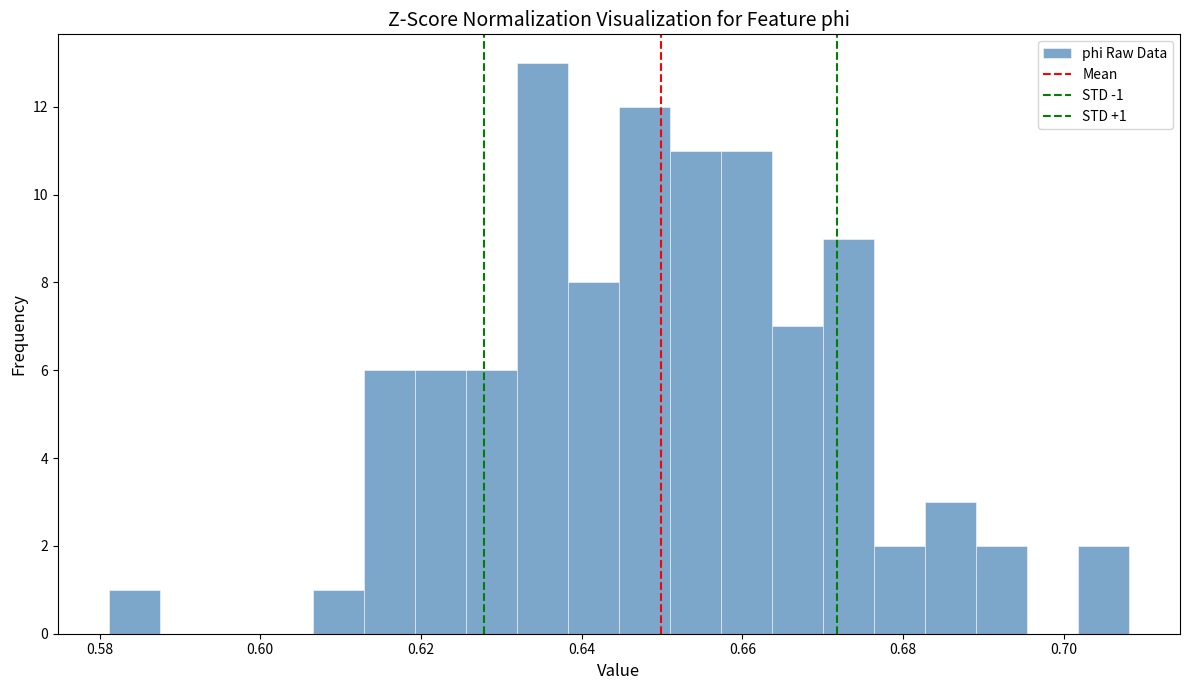

Around what value on the x-axis is the tallest bar? Give the approximate position of its centre, as read against the axis.

0.636